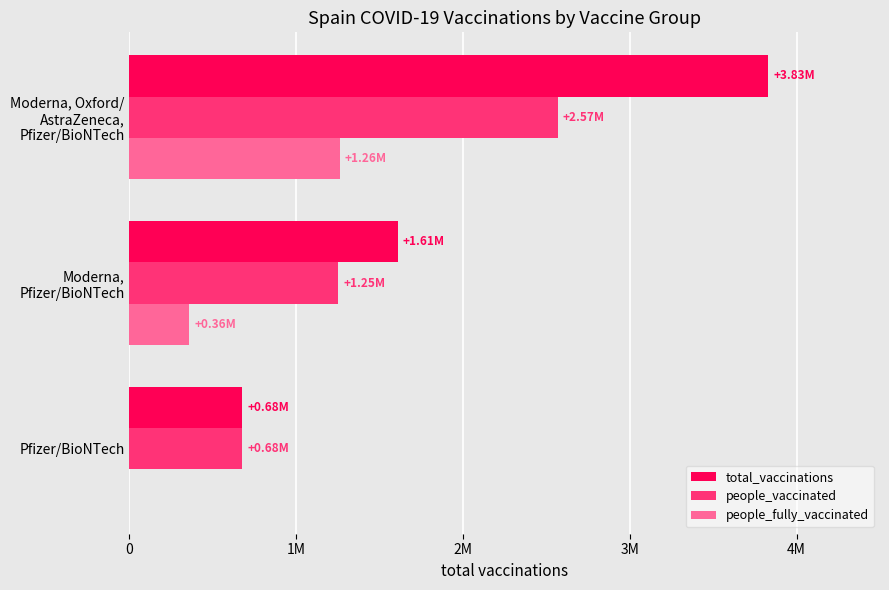

List the series in order of their peak value, lowest first.

people_fully_vaccinated, people_vaccinated, total_vaccinations